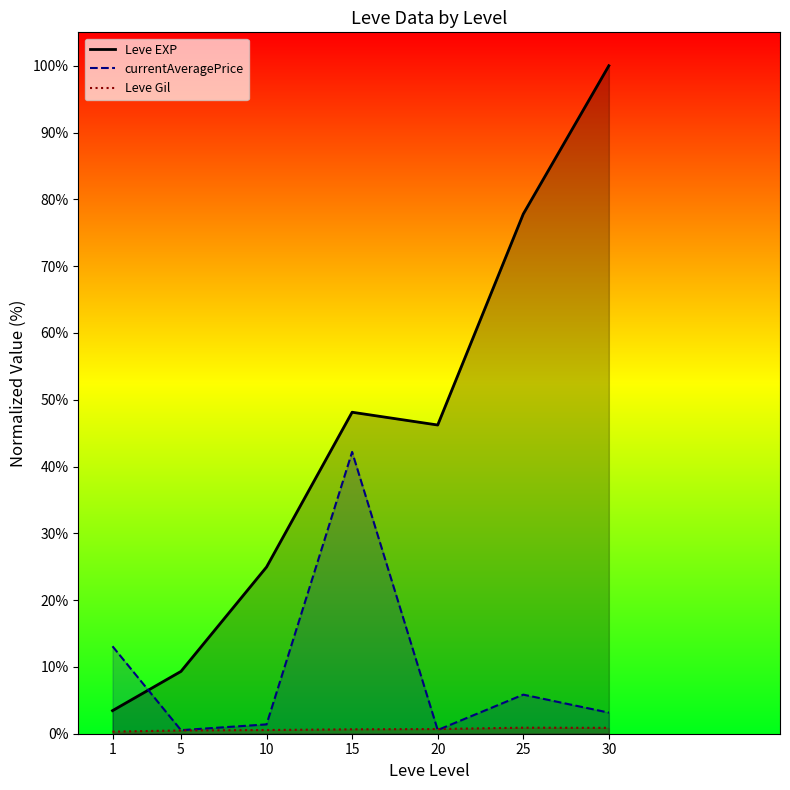

What is the smallest value displayed?

0.3